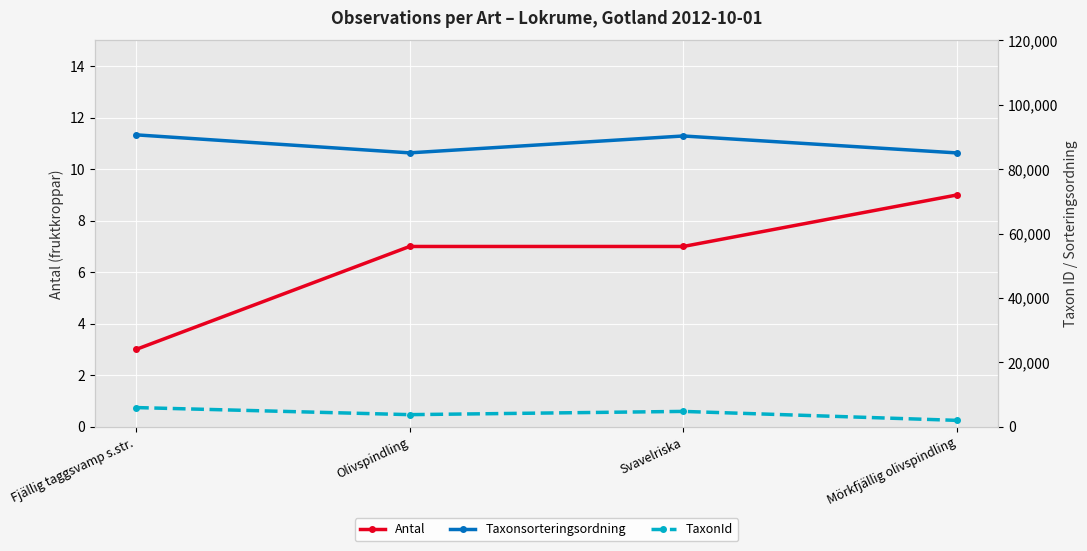

Reading left to right, what are all the values shown in this chart?

Antal: 3	7	7	9
Taxonsorteringsordning: 90674	85077	90319	85057
TaxonId: 5964	3762	4769	1985